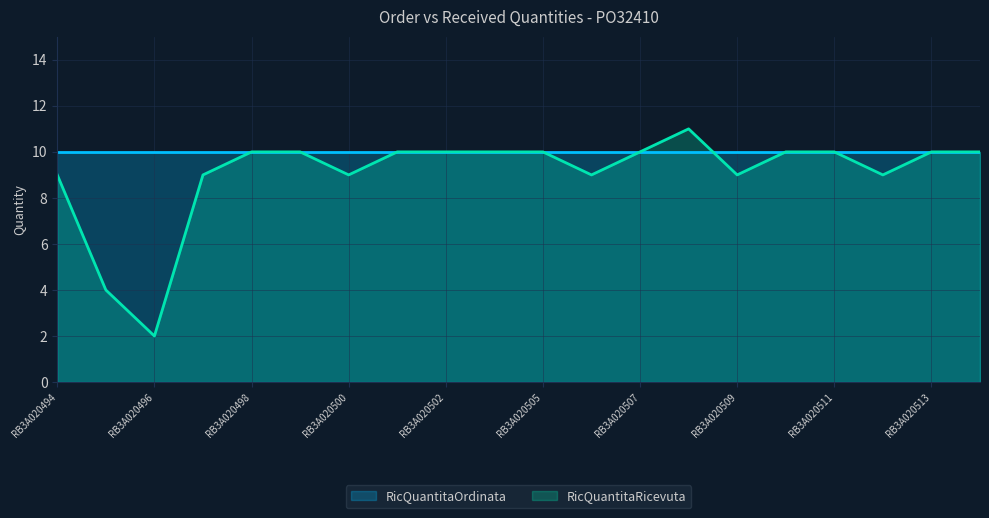

How many points are lower than both their immediate neighbors (excluding endpoints)?

5